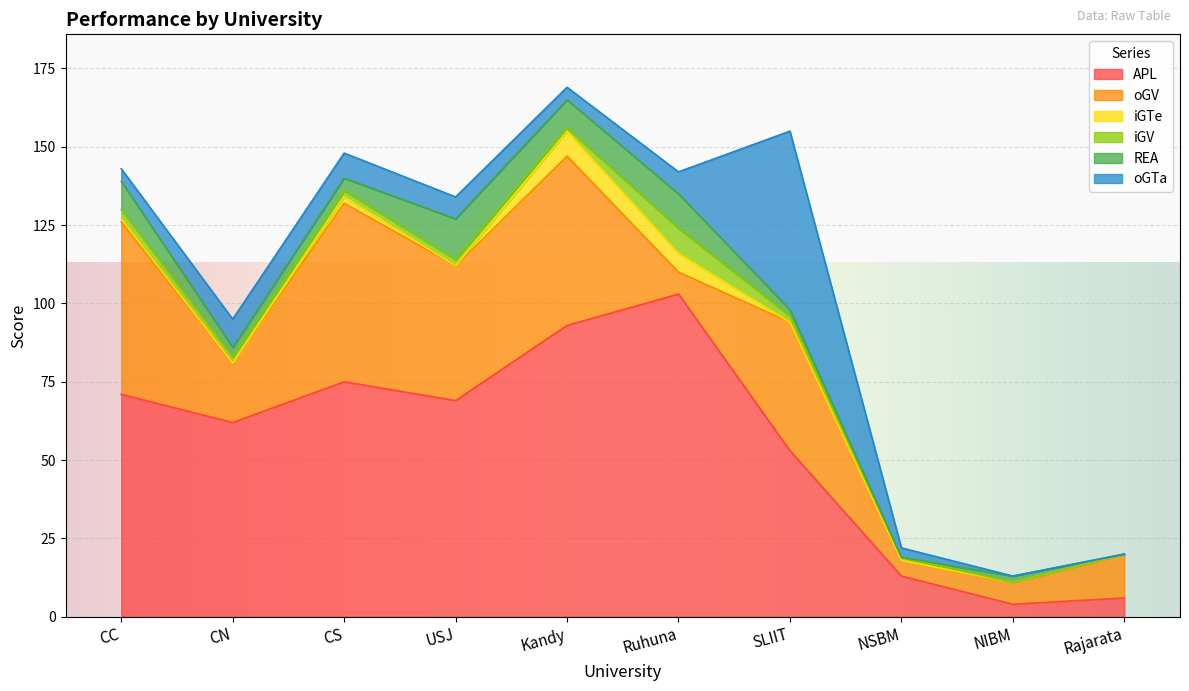

Is it true that APL equals 75 at CS?

True